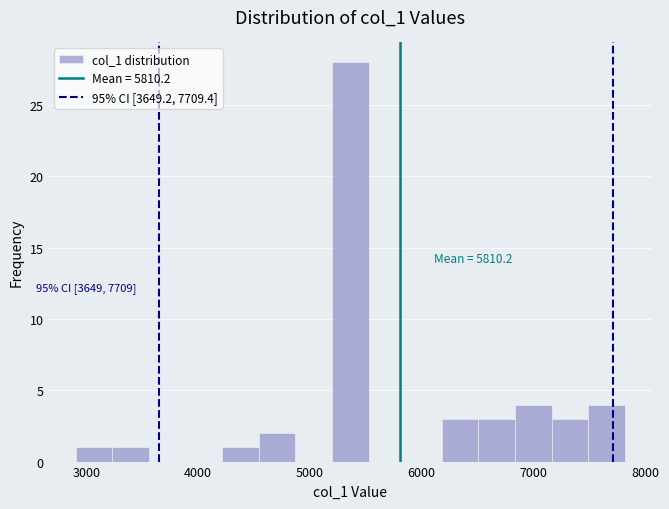

Read against the x-axis, roughly where is the centre of the tallest bar?

5400